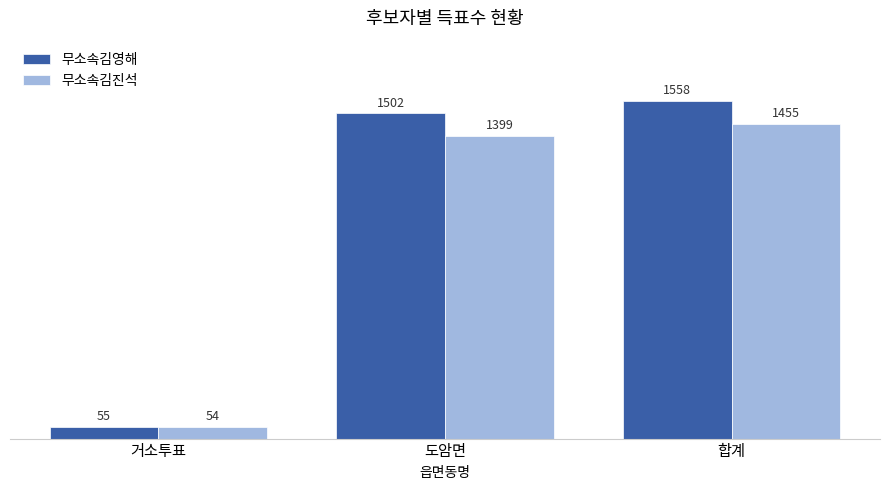

True or false: 무소속김영해 has a value of 55 at 거소투표.

True